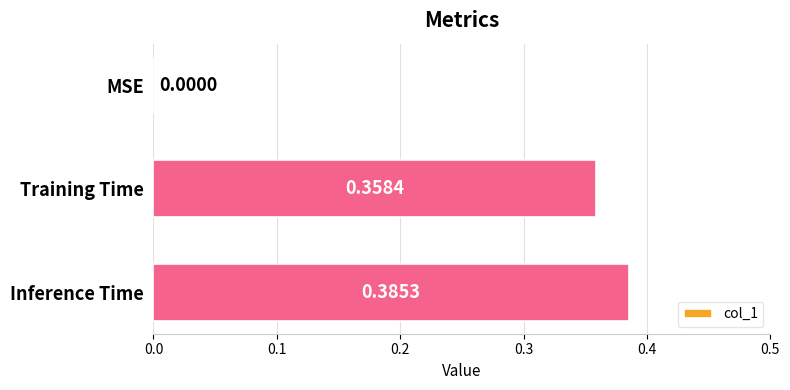

Between MSE and Inference Time, which is larger?

Inference Time